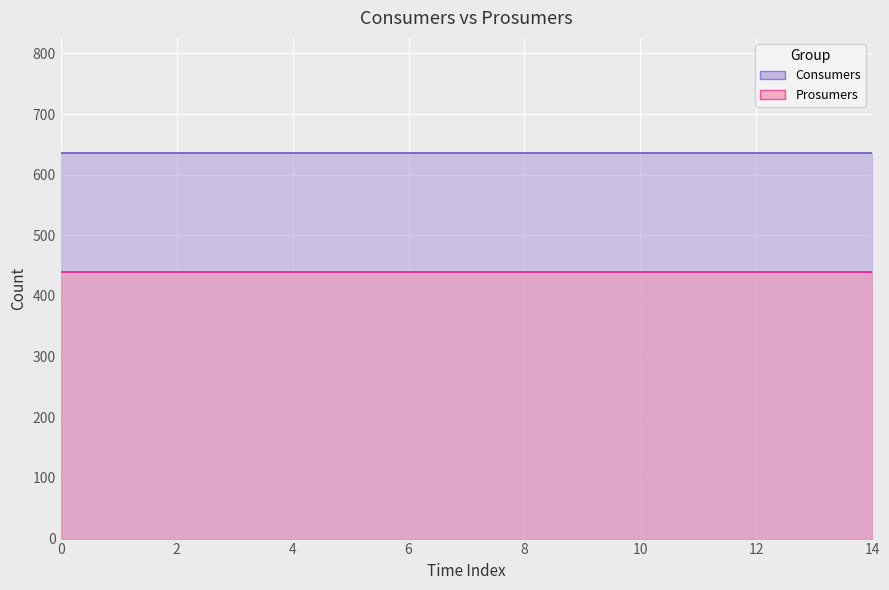

Is the value of Prosumers at 1 greater than the value of Consumers at 12?

No